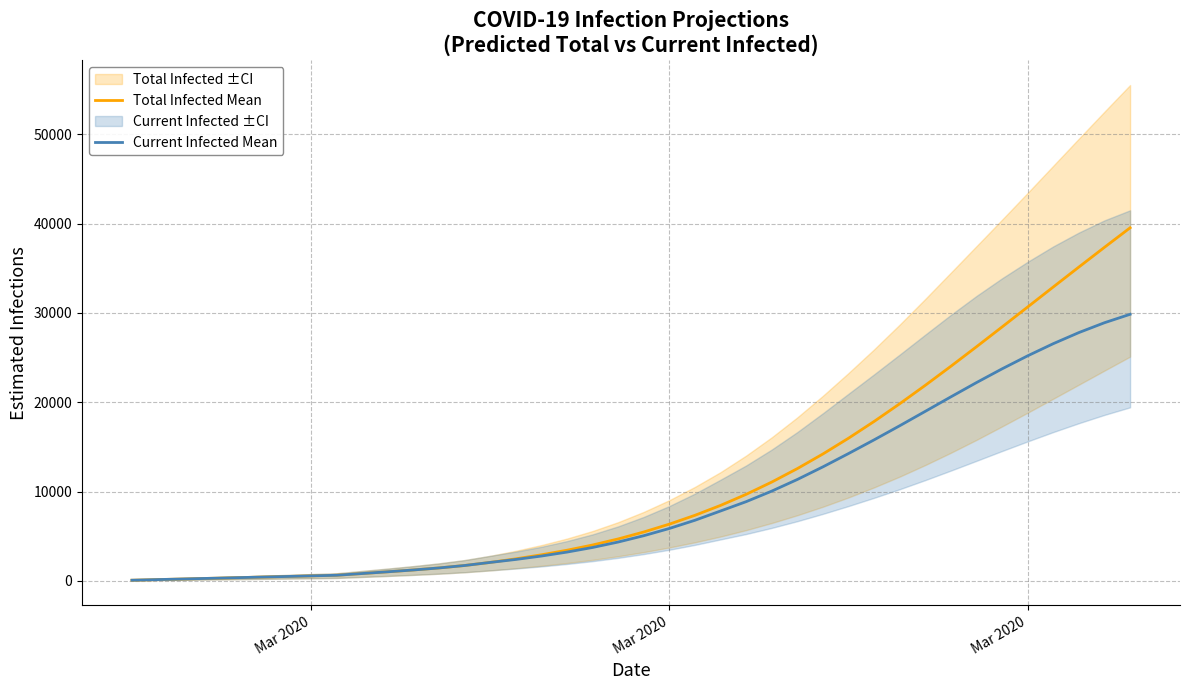

What is the difference between the second highest and second lowest values in the Total Infected Mean series?

37205